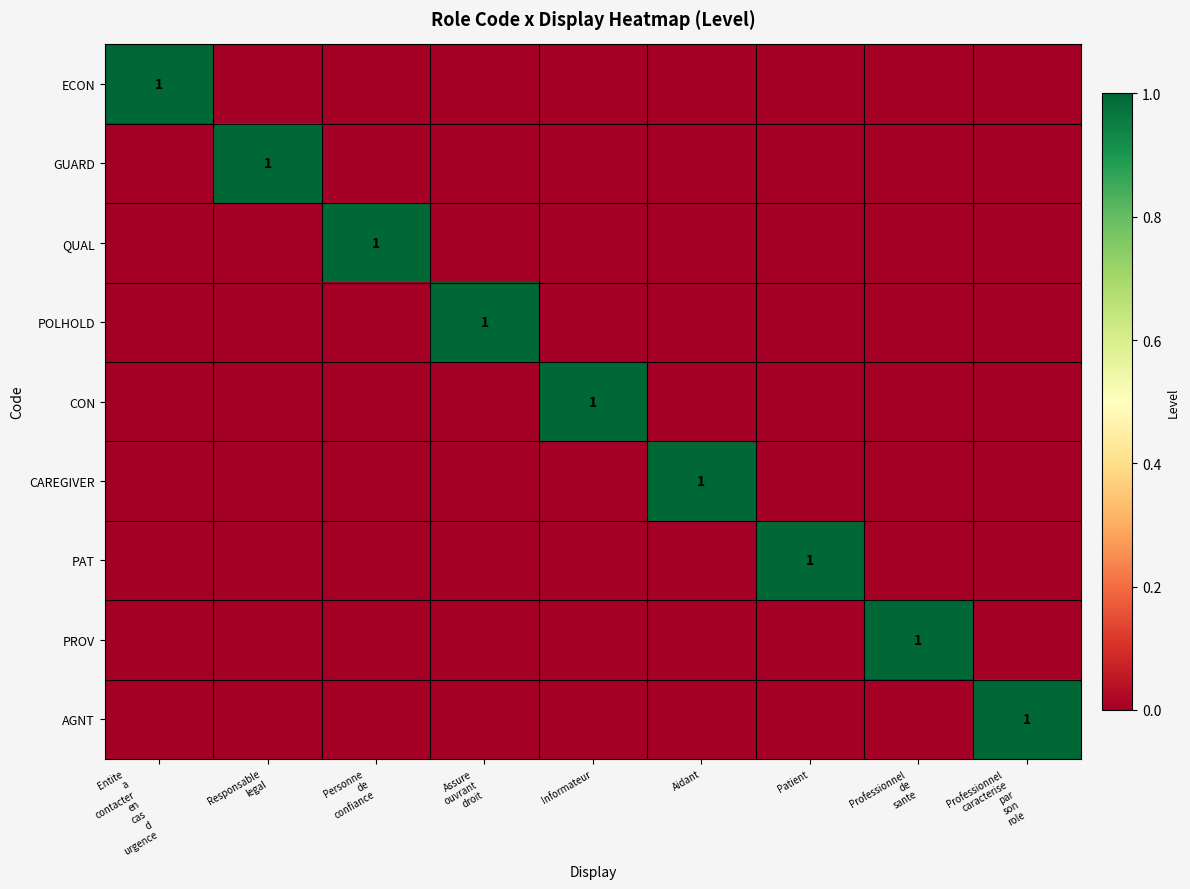

What is the maximum value for CAREGIVER?

1